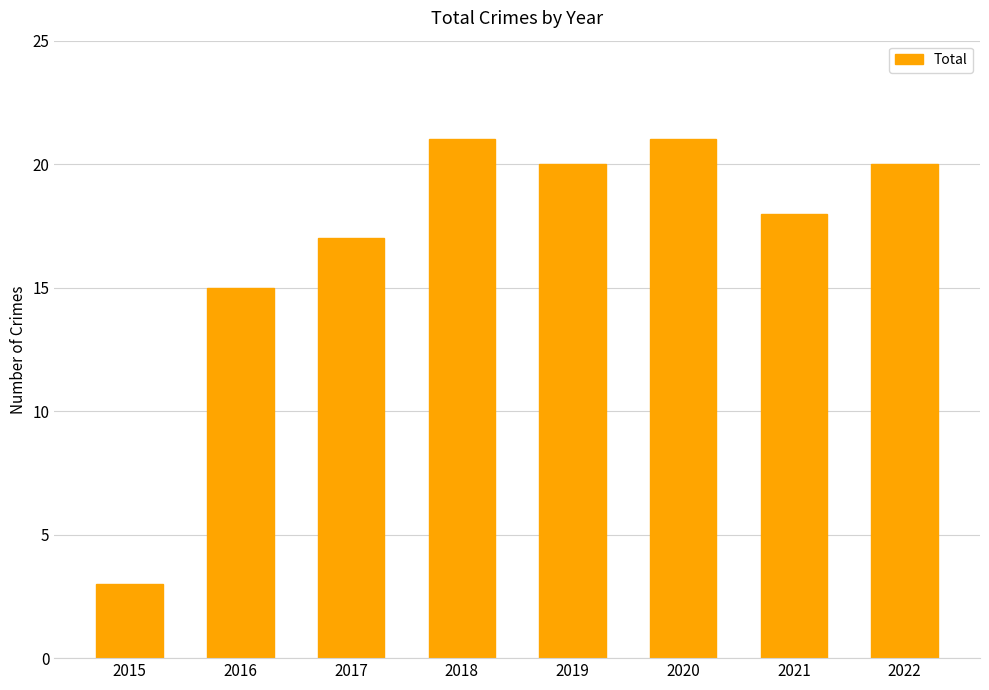

What is the ratio of the value at 2015 to the value at 2017?

0.2